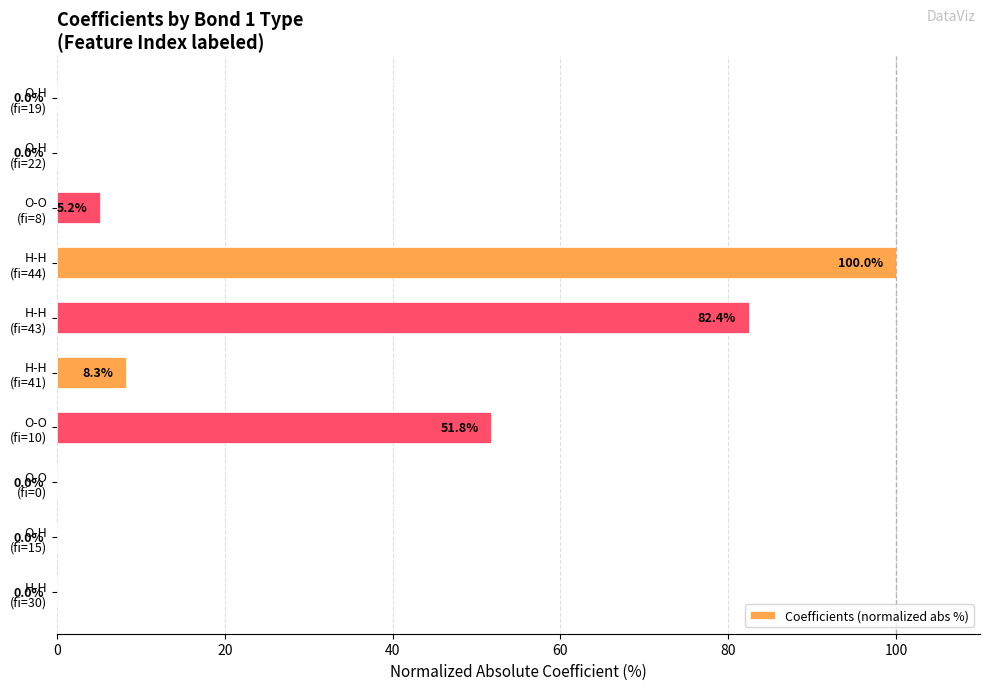

How many data points are above 5?

5